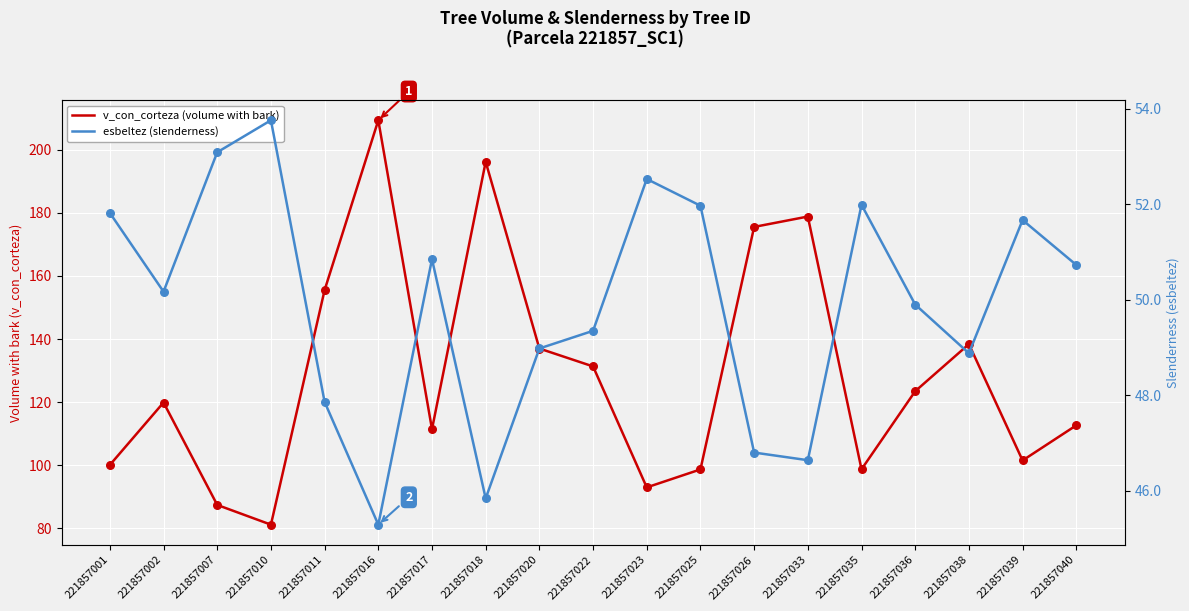

At how many categories does at least one series exceed 97?

16